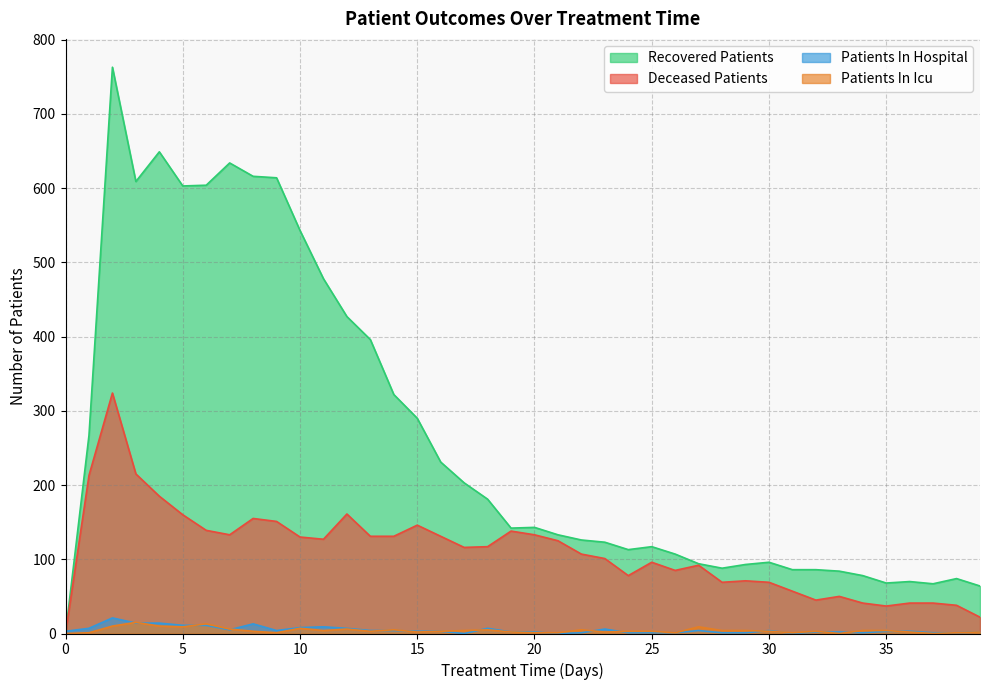

Reading left to right, transcribe all the data shown in this chart.

patients_in_hospital: 0=3	1=7	2=21	3=14	4=14	5=11	6=11	7=5	8=13	9=4	10=8	11=9	12=7	13=4	14=4	15=3	16=3	17=0	18=7	19=2	20=2	21=0	22=1	23=6	24=1	25=1	26=1	27=4	28=1	29=1	30=4	31=0	32=2	33=2	34=1	35=3	36=3	37=1	38=1	39=2
patients_in_icu: 0=0	1=1	2=10	3=15	4=10	5=9	6=13	7=6	8=3	9=1	10=7	11=4	12=6	13=3	14=5	15=2	16=3	17=4	18=5	19=2	20=1	21=1	22=5	23=2	24=3	25=3	26=1	27=9	28=4	29=4	30=3	31=1	32=3	33=0	34=4	35=4	36=2	37=0	38=1	39=2
recovered_patients: 0=0	1=267	2=763	3=609	4=649	5=603	6=604	7=634	8=616	9=614	10=543	11=478	12=427	13=396	14=322	15=290	16=231	17=203	18=181	19=142	20=143	21=133	22=126	23=123	24=113	25=117	26=107	27=94	28=88	29=93	30=96	31=86	32=86	33=84	34=78	35=68	36=70	37=67	38=74	39=64
deceased_patients: 0=0	1=213	2=324	3=215	4=185	5=160	6=139	7=133	8=155	9=151	10=130	11=127	12=161	13=131	14=131	15=146	16=131	17=116	18=117	19=138	20=133	21=125	22=107	23=101	24=78	25=96	26=85	27=92	28=69	29=71	30=69	31=57	32=45	33=50	34=41	35=37	36=41	37=41	38=38	39=22